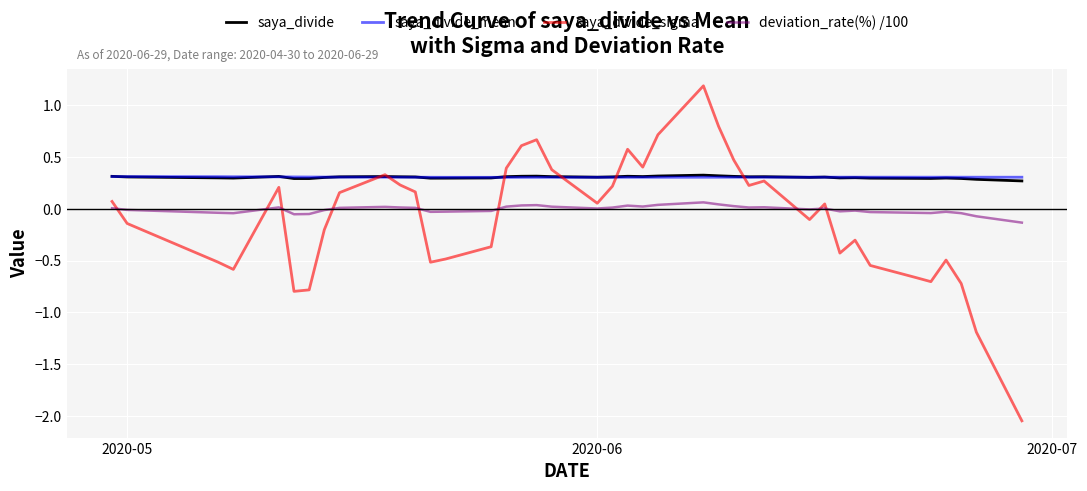

What is the maximum value shown in the chart?

1.2